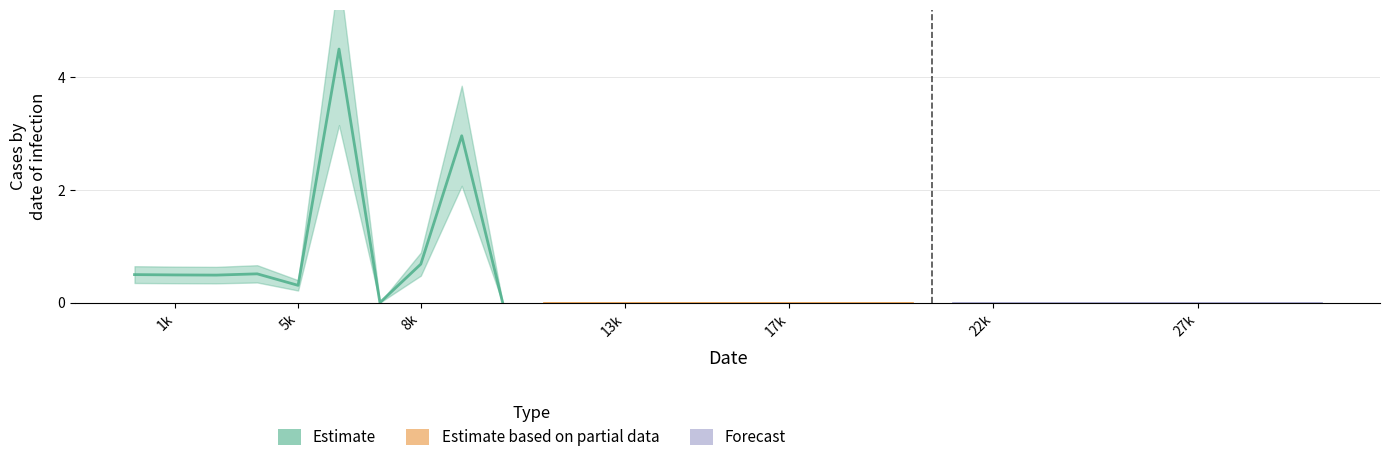

Reading left to right, list all the values displayed in this chart.

Estimate: 0.5	0.5	0.5	0.5	0.3	4.5	0.0	0.7	3.0	0.0
Estimate based on partial data: 0.0	0.0	0.0	0.0	0.0	0.0	0.0	0.0	0.0	0.0
Forecast: 0.0	0.0	0.0	0.0	0.0	0.0	0.0	0.0	0.0	0.0